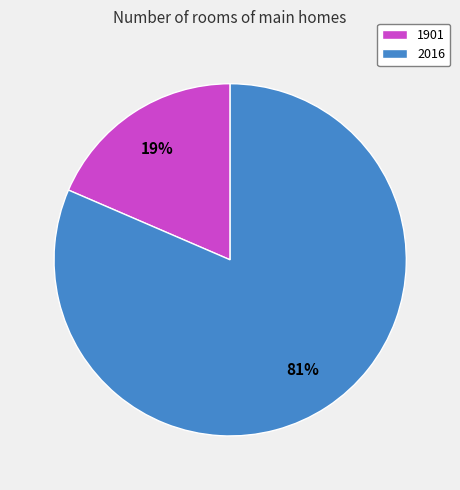

True or false: 1901 accounts for 19% of the total.

True